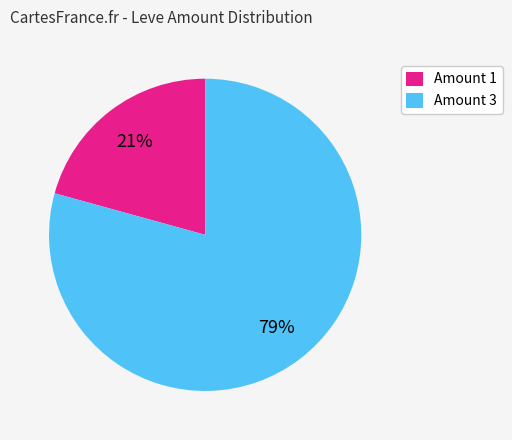

What percentage is the Amount 3 slice, to the nearest percent?

79%